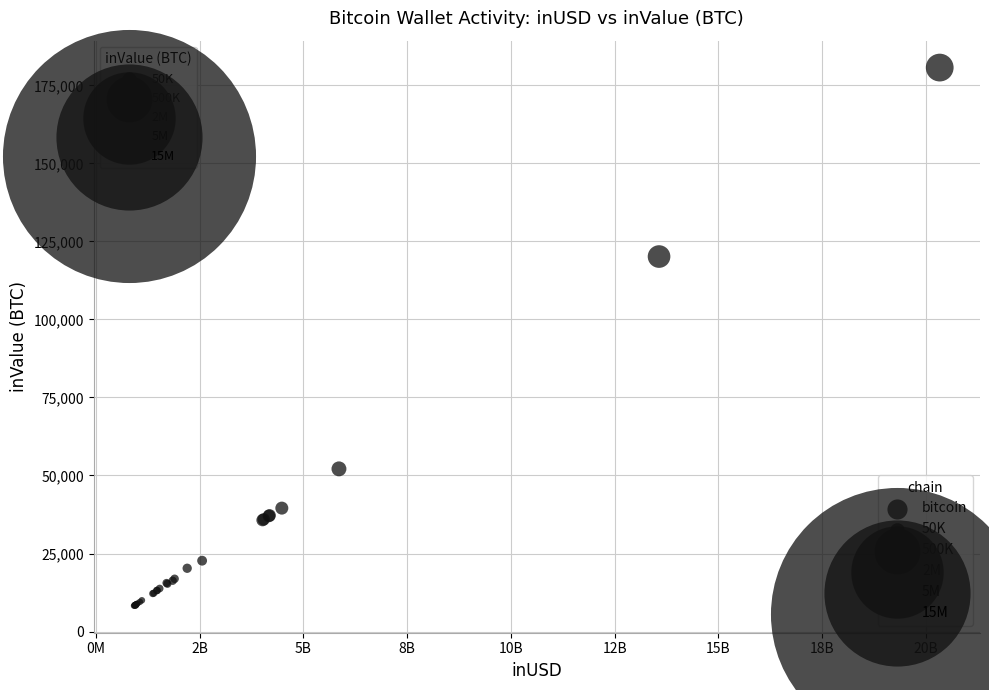

What Y value in the scatter plot is closest to 94472?

120154.1